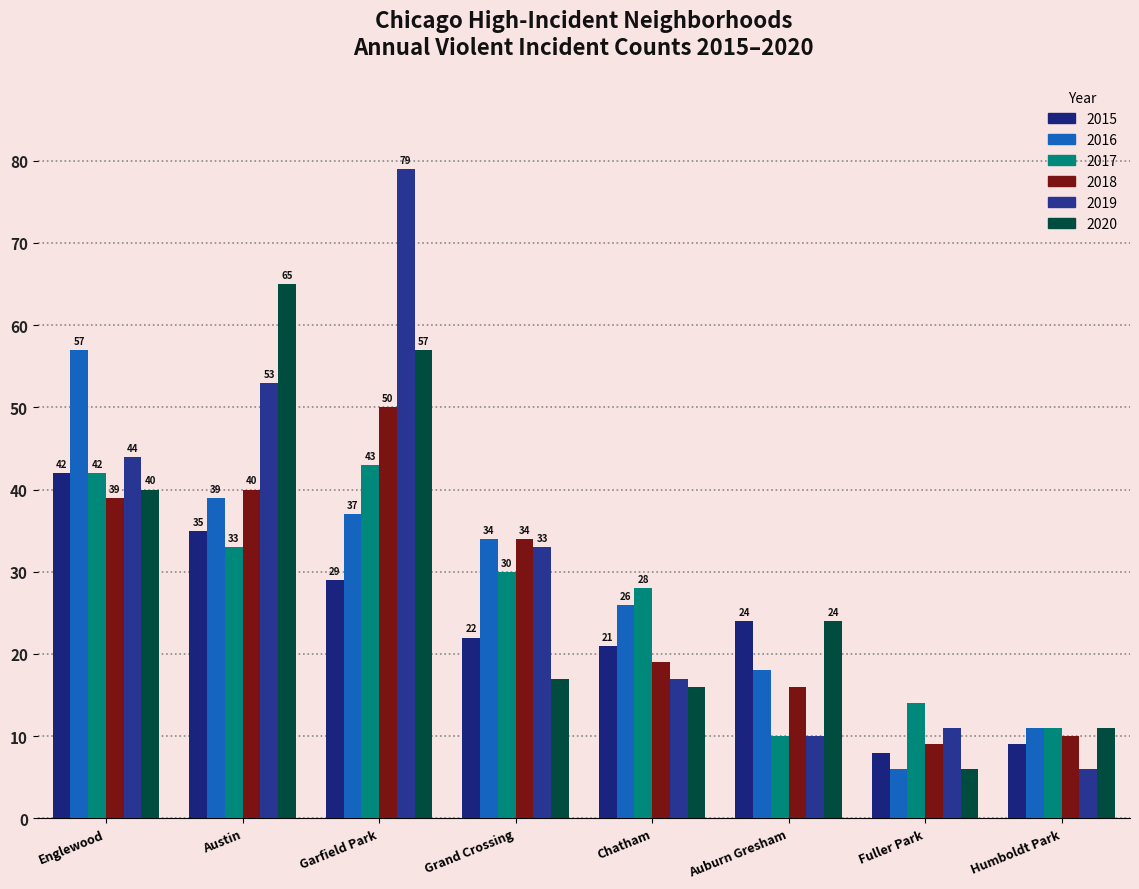

What is the value of the 2017 bar at the 7th from the left?

14